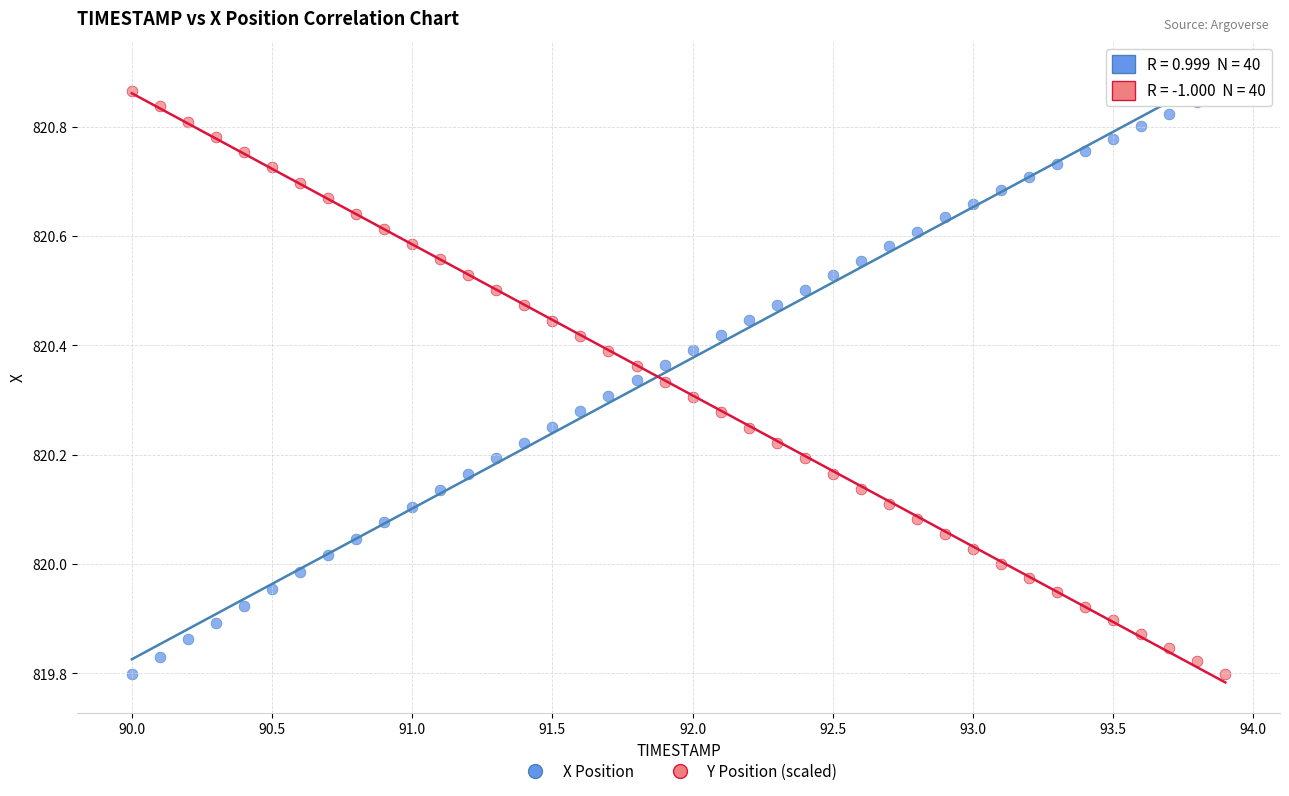

Across all data points, what is the range of X values (max minus min)?

3.9